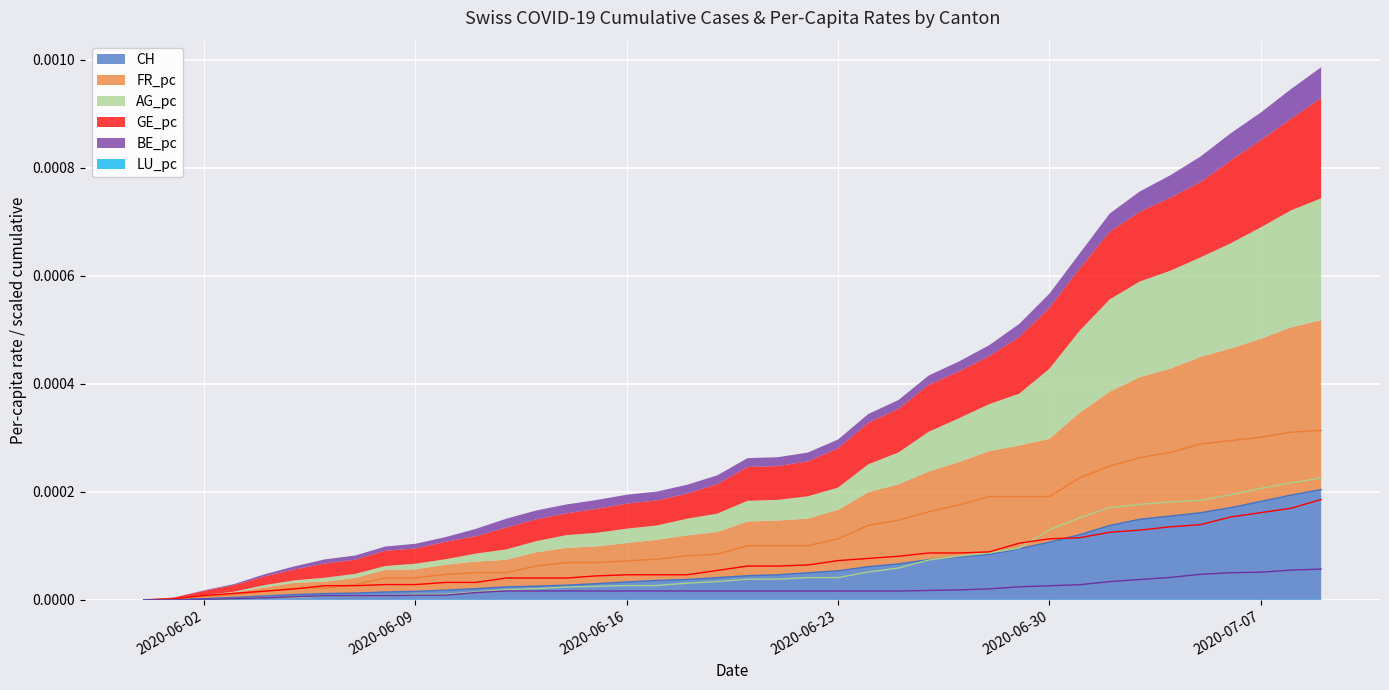

True or false: AG_pc has more than 1 points higher than both neighbors.

False